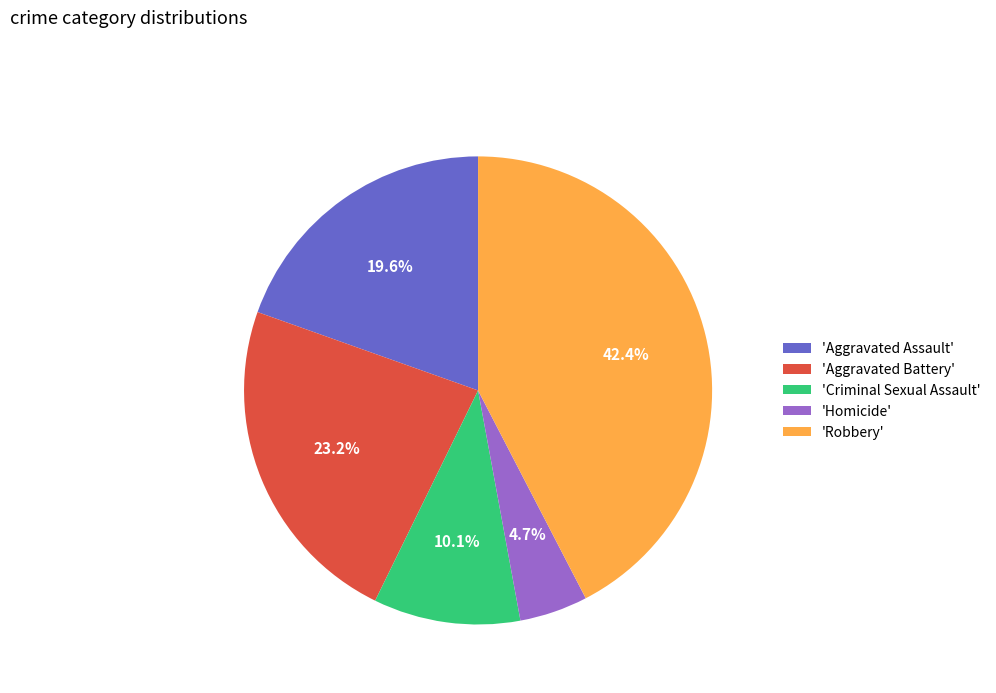

How many segments does this pie chart have?

5